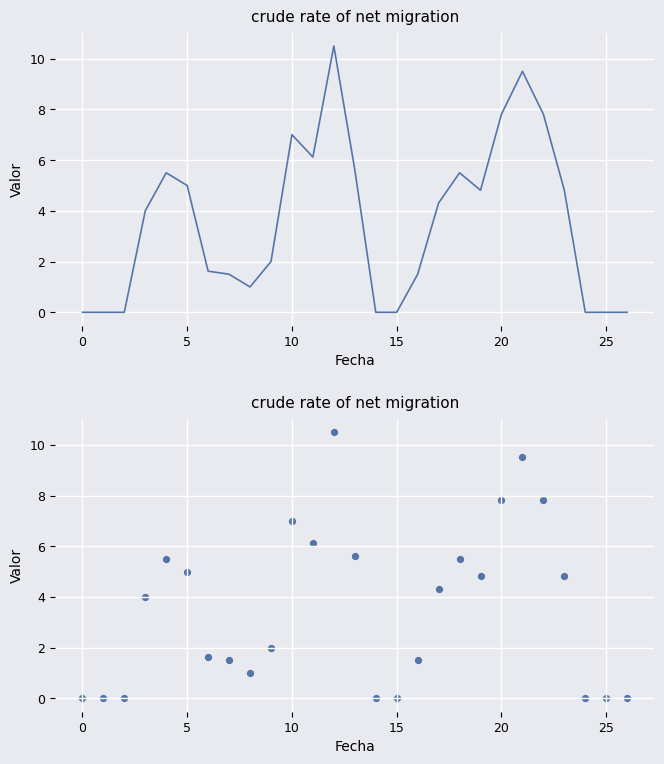

Between 10 and 11, which is larger?

10